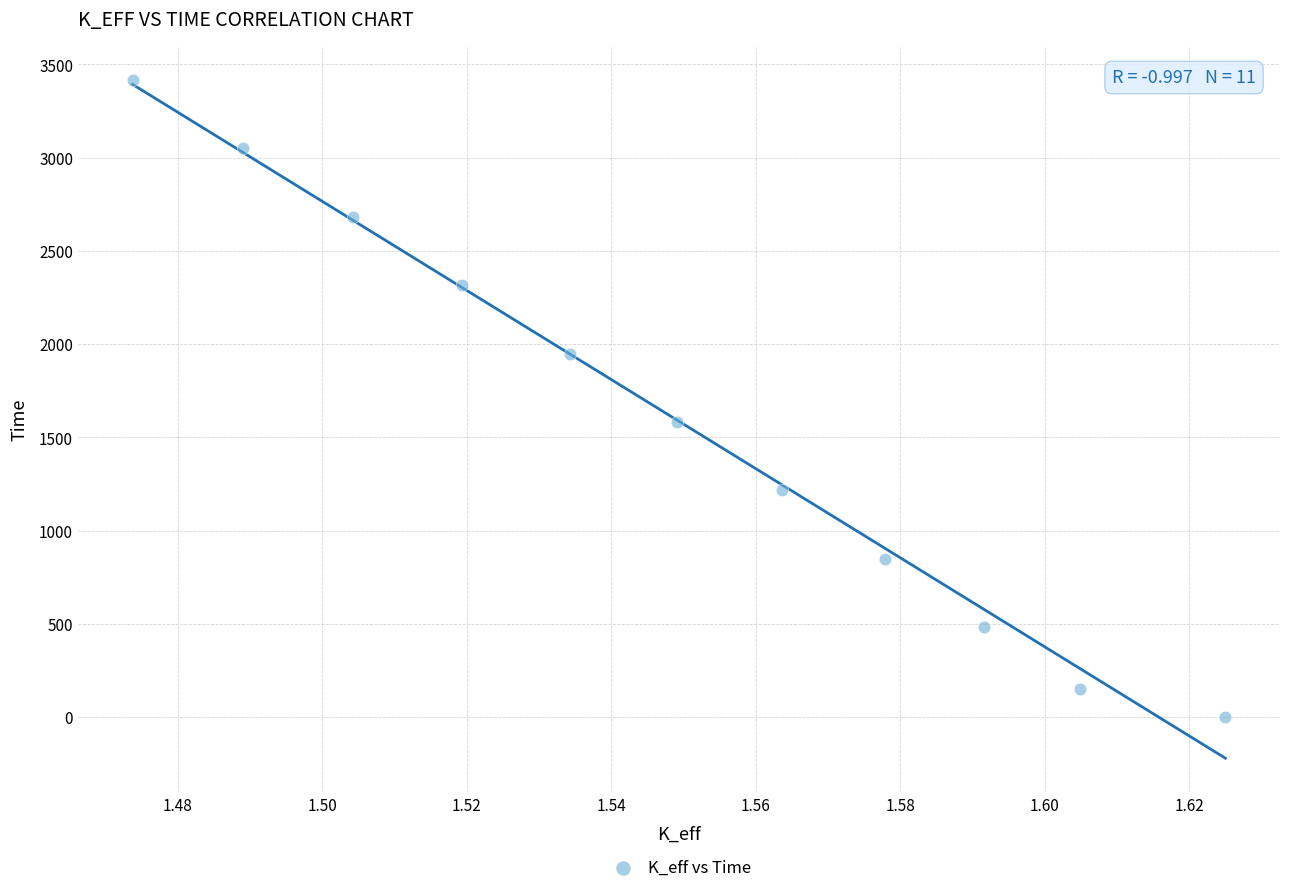

What Y value in the scatter plot is closest to 1708?

1583.3